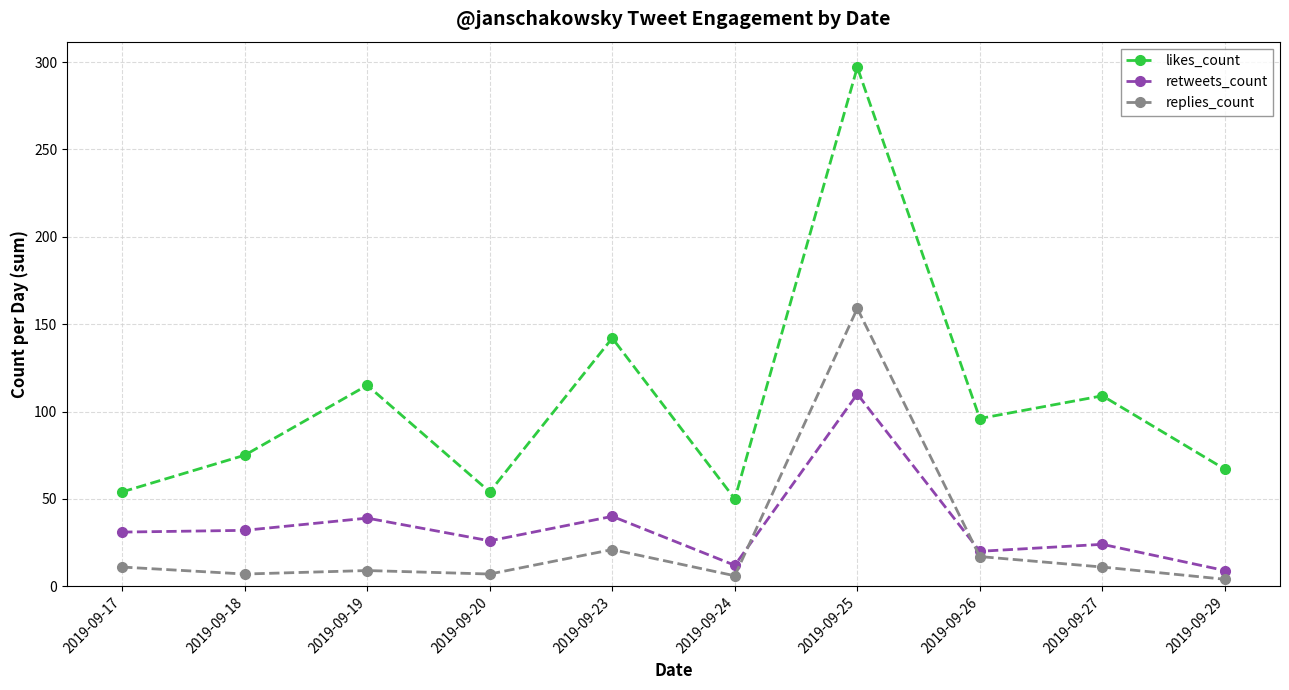

How many distinct data groups are displayed?

3